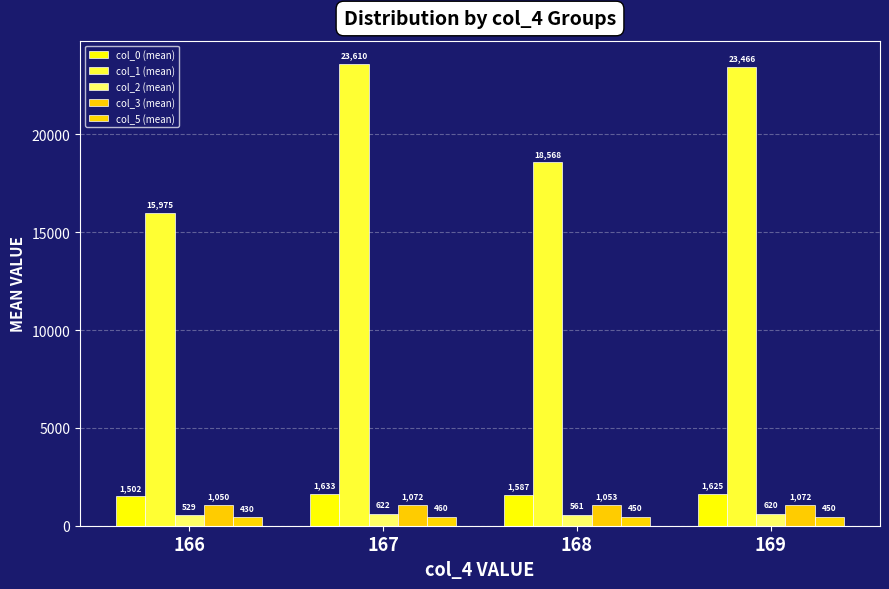

What is the lowest value of the col_3 (mean) series?

1050.0